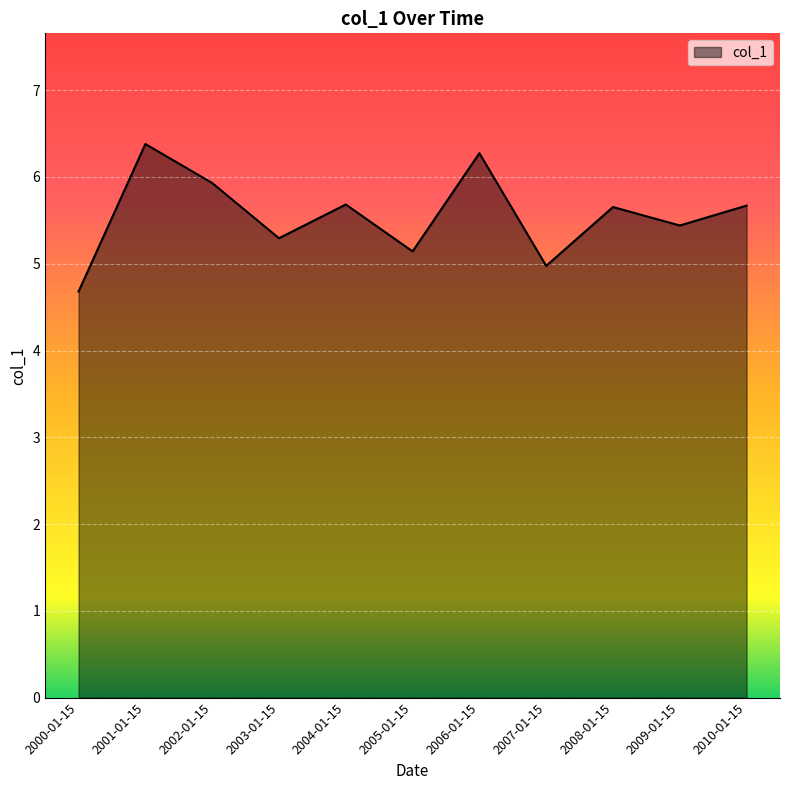

What is the change in value from 2004-01-15 to 2007-01-15?

-0.7